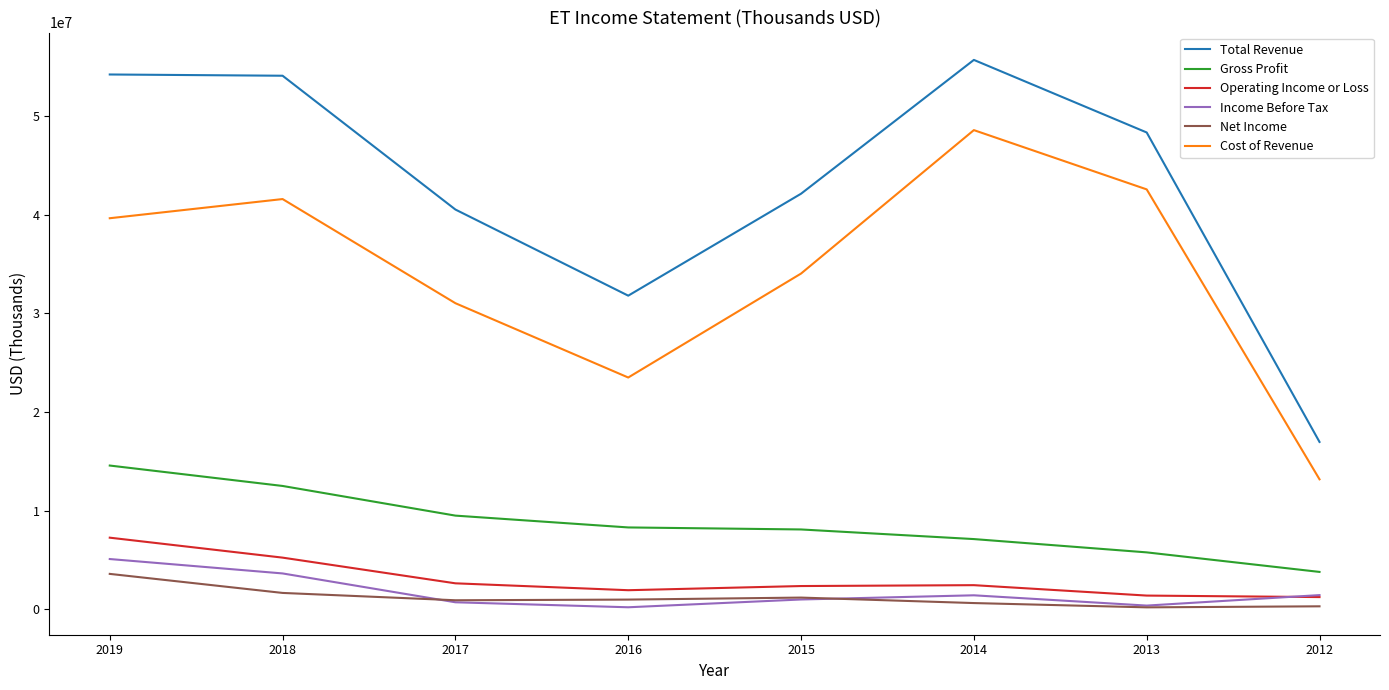

Is the value of Income Before Tax at 2012 greater than the value of Gross Profit at 2019?

No